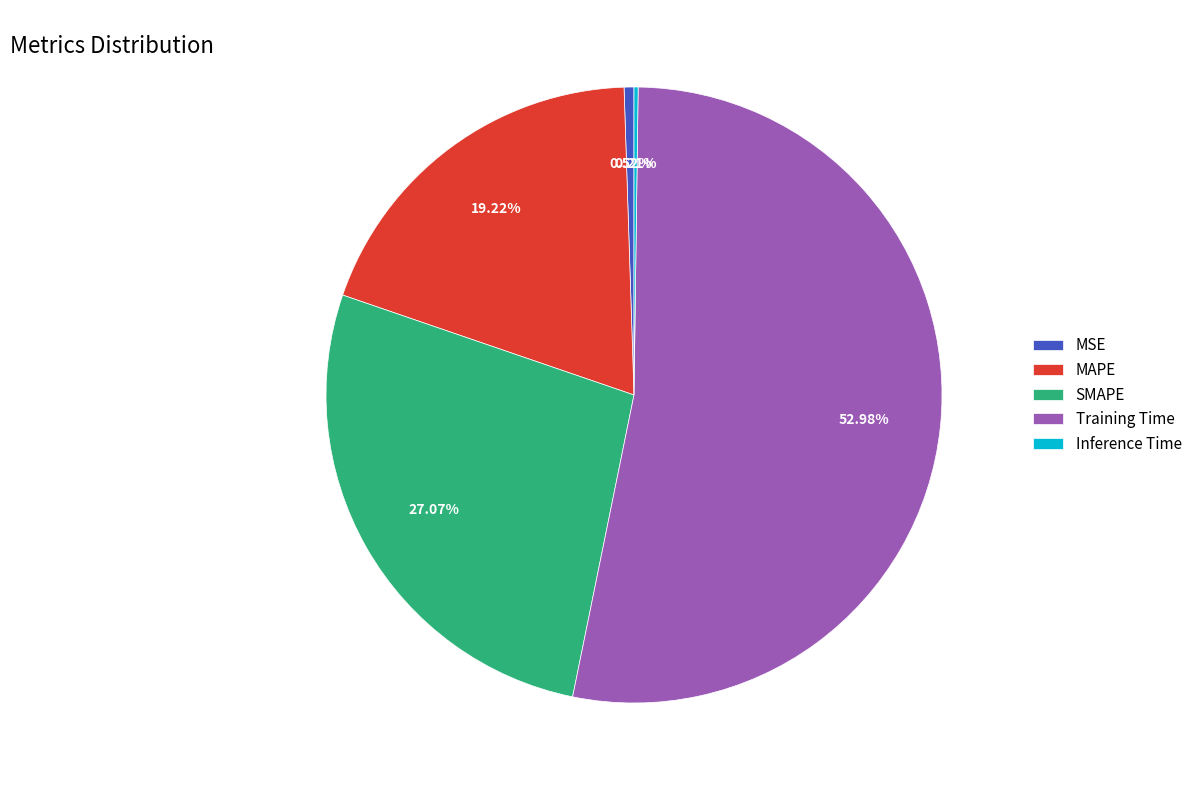

Which category accounts for the majority?

Training Time